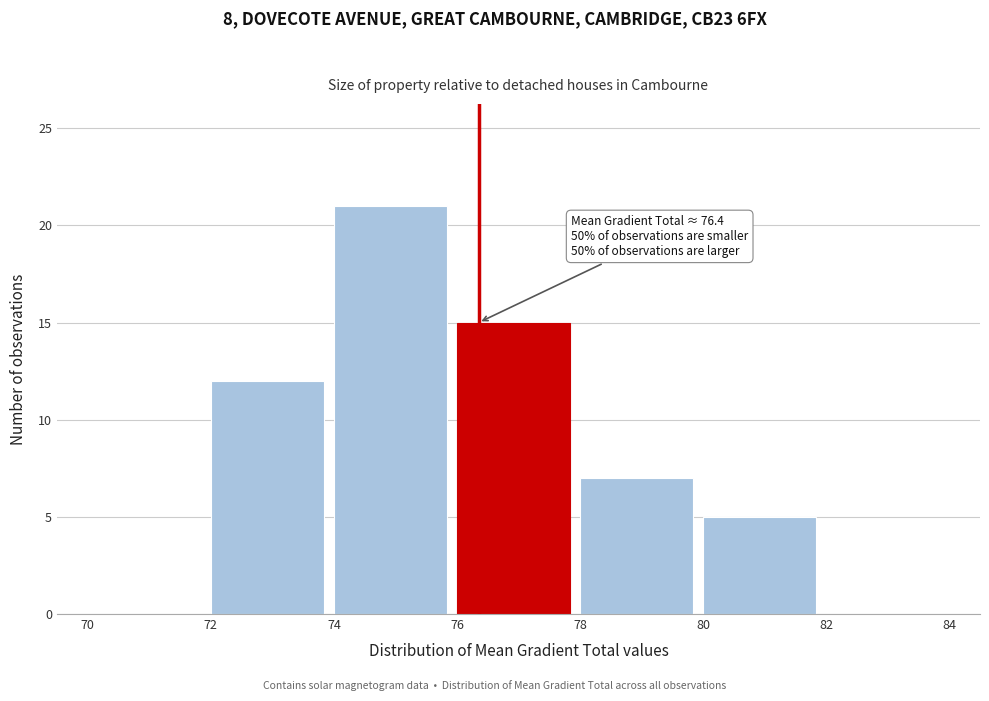

Which range on the x-axis has the tallest bar?

74 to 76